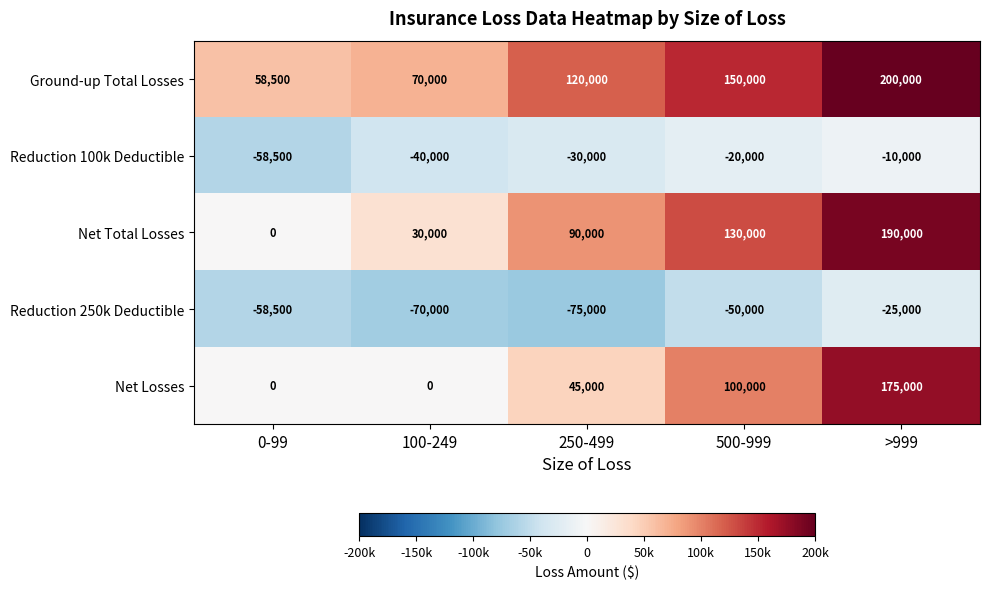

True or false: Net Total Losses has a value of 130000 at 500-999.

True